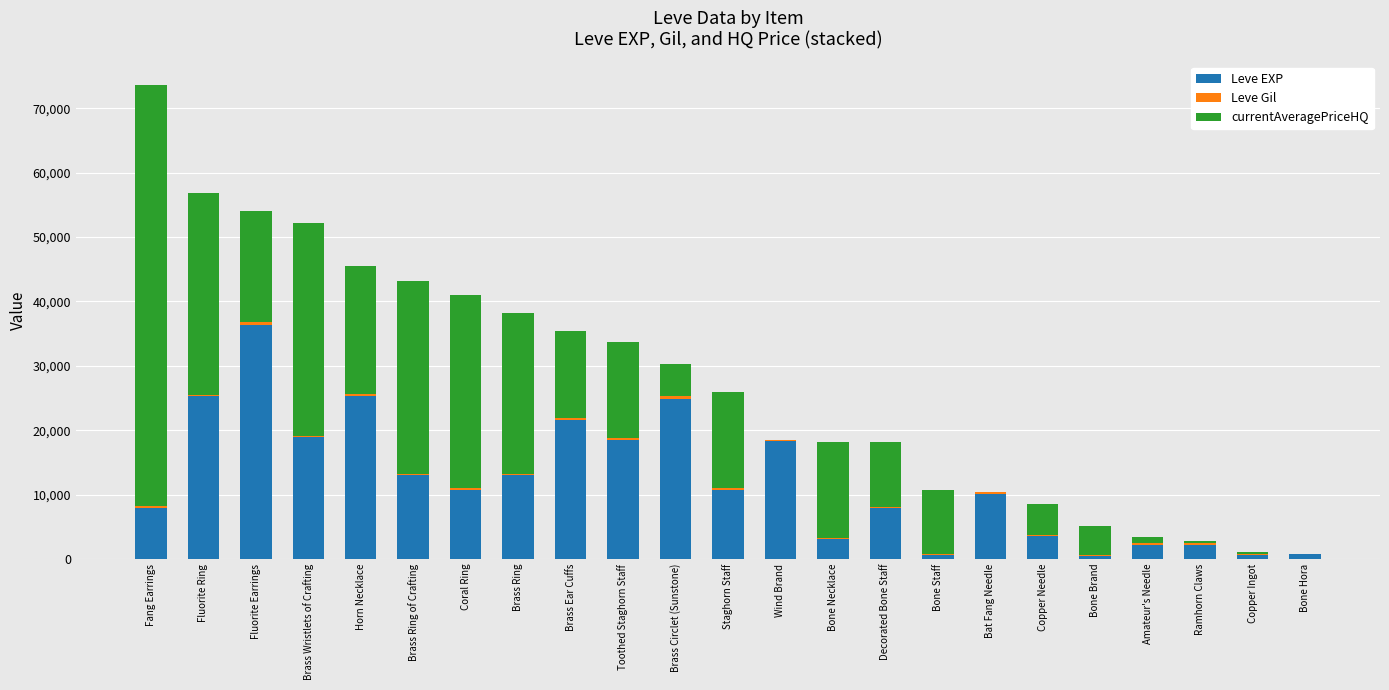

Which category has the highest value in the Leve EXP series?

Fluorite Earrings